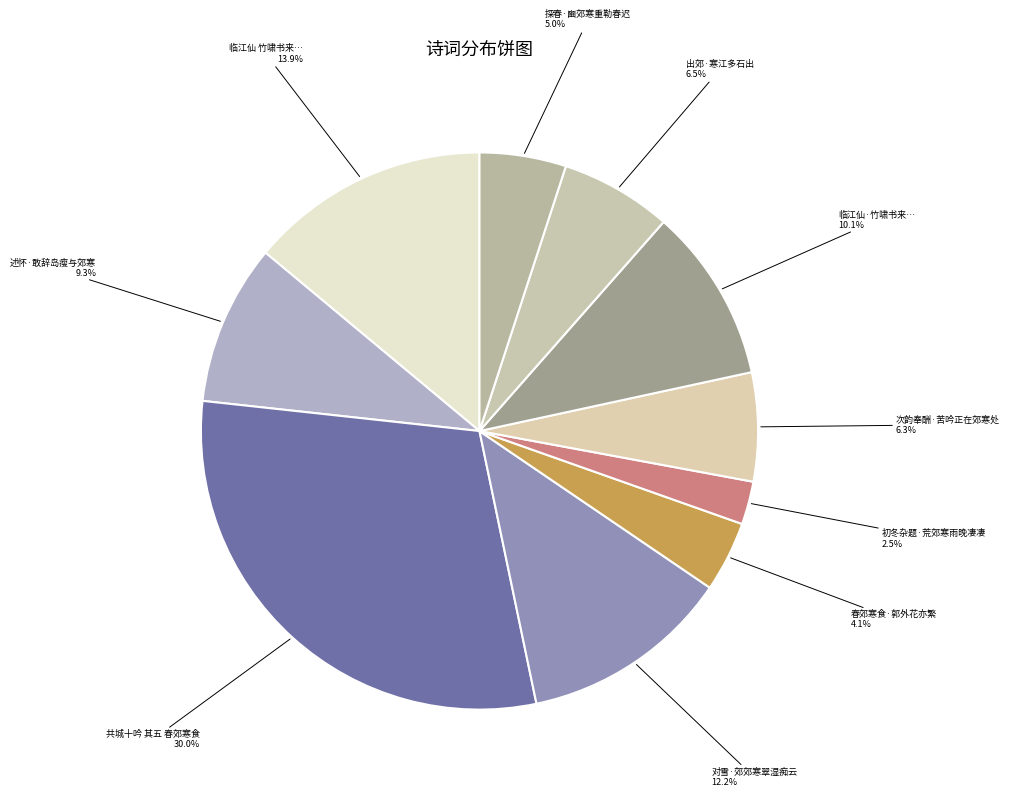

How many segments does this pie chart have?

10